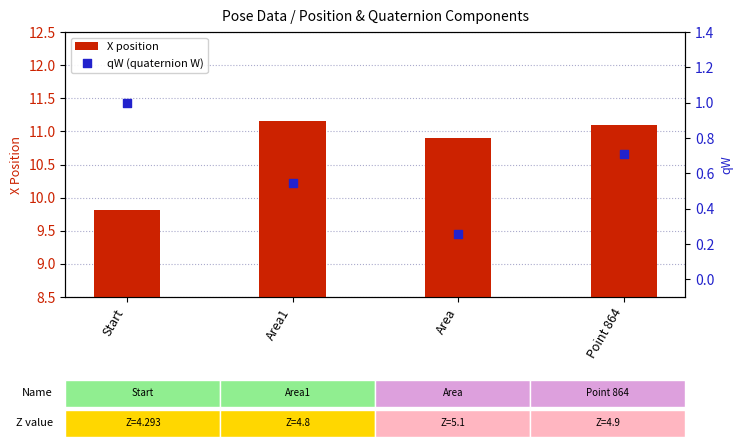

Which series contains the lowest Y value?

qW (quaternion W)